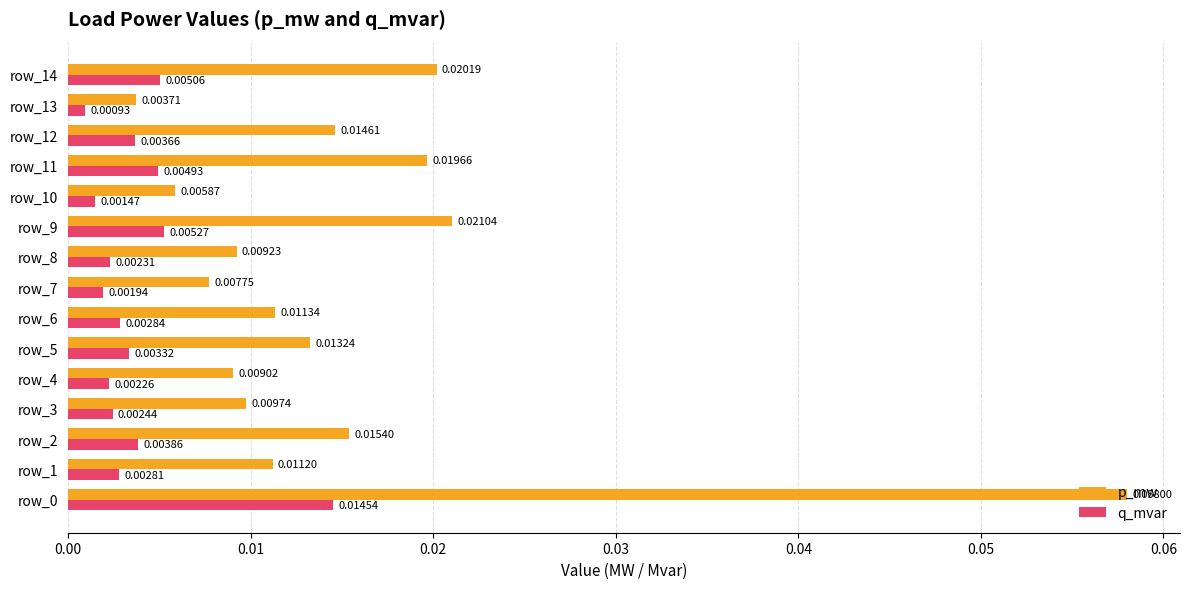

Between row_9 and row_14, which series saw the biggest shift?

p_mw